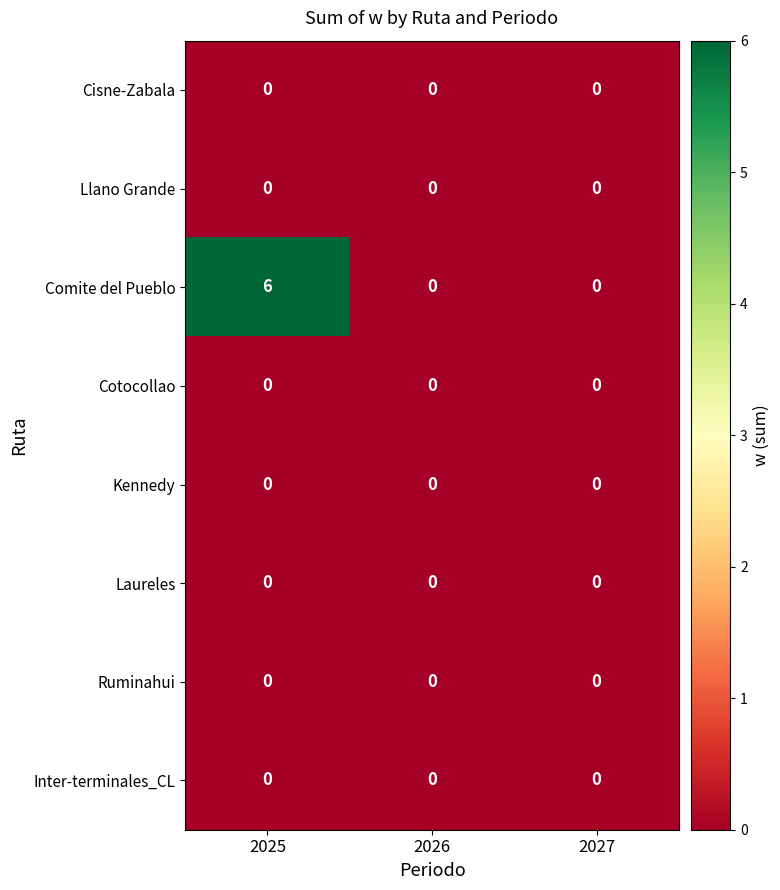

What is the maximum value shown in the chart?

6